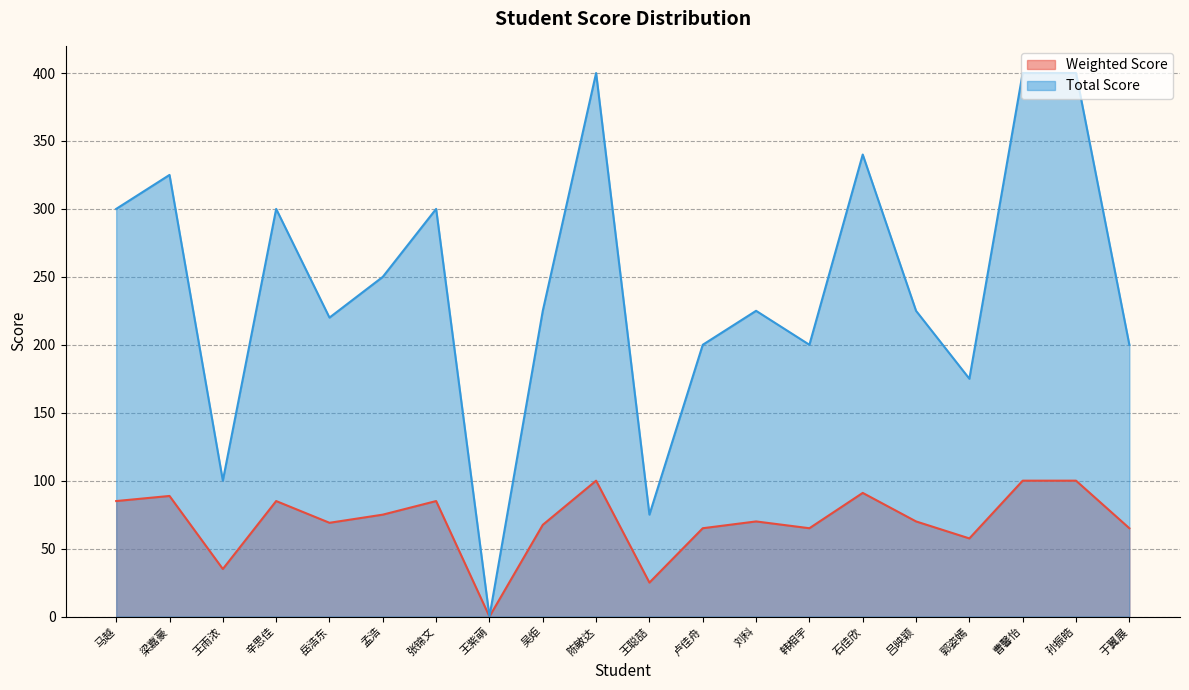

Which series changed the most between 张锦文 and 韩相宇?

Total Score